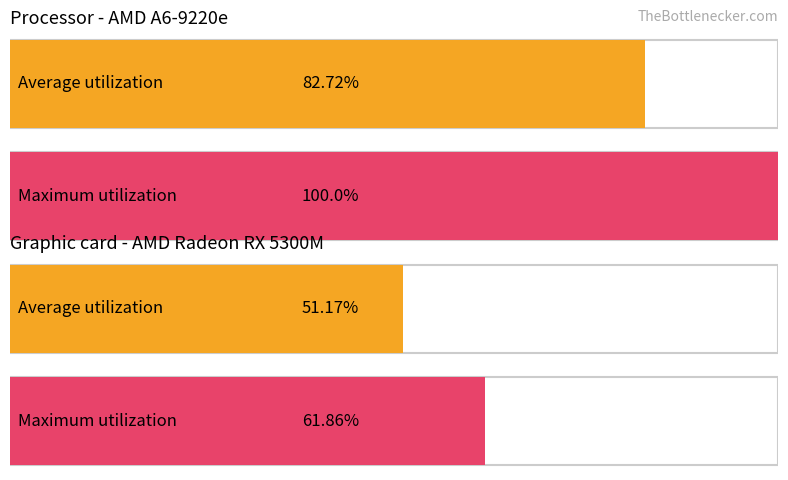

Reading left to right, transcribe all the data shown in this chart.

Average utilization (Processor): 0=82.7	1=0.0	2=0.0	3=0.0
Maximum utilization (Processor): 0=0.0	1=100.0	2=0.0	3=0.0
Average utilization (GPU): 0=0.0	1=0.0	2=51.2	3=0.0
Maximum utilization (GPU): 0=0.0	1=0.0	2=0.0	3=61.9